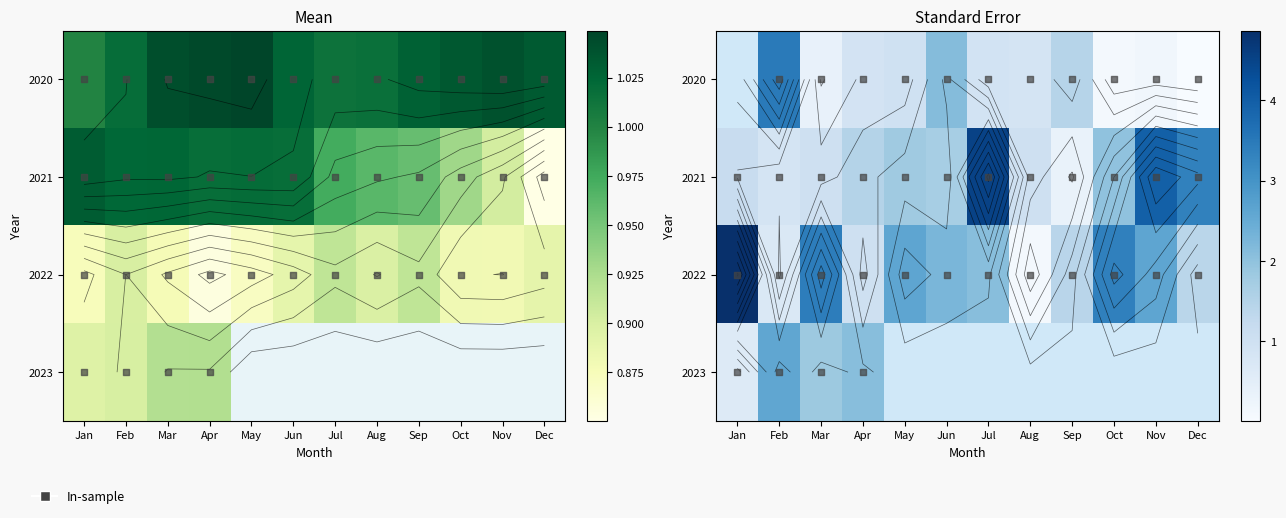

Rank the series at Dec from highest to lowest value.

2020, 2022, 2021